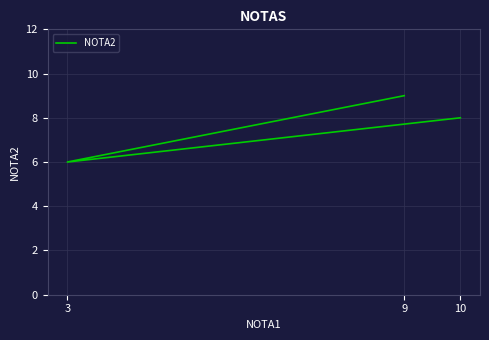

The chart shows a value of 9 at 9. True or false?

True